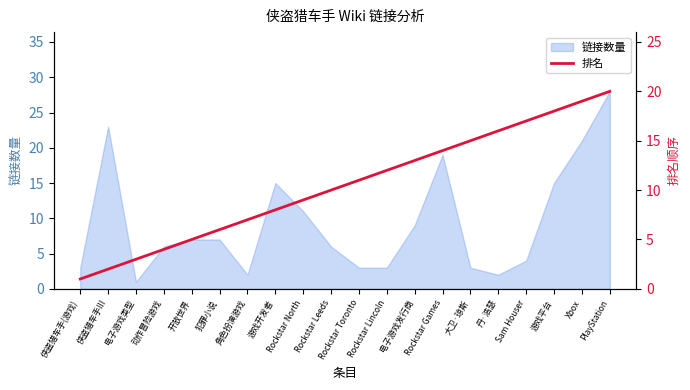

The value at PlayStation is 20. True or false?

True